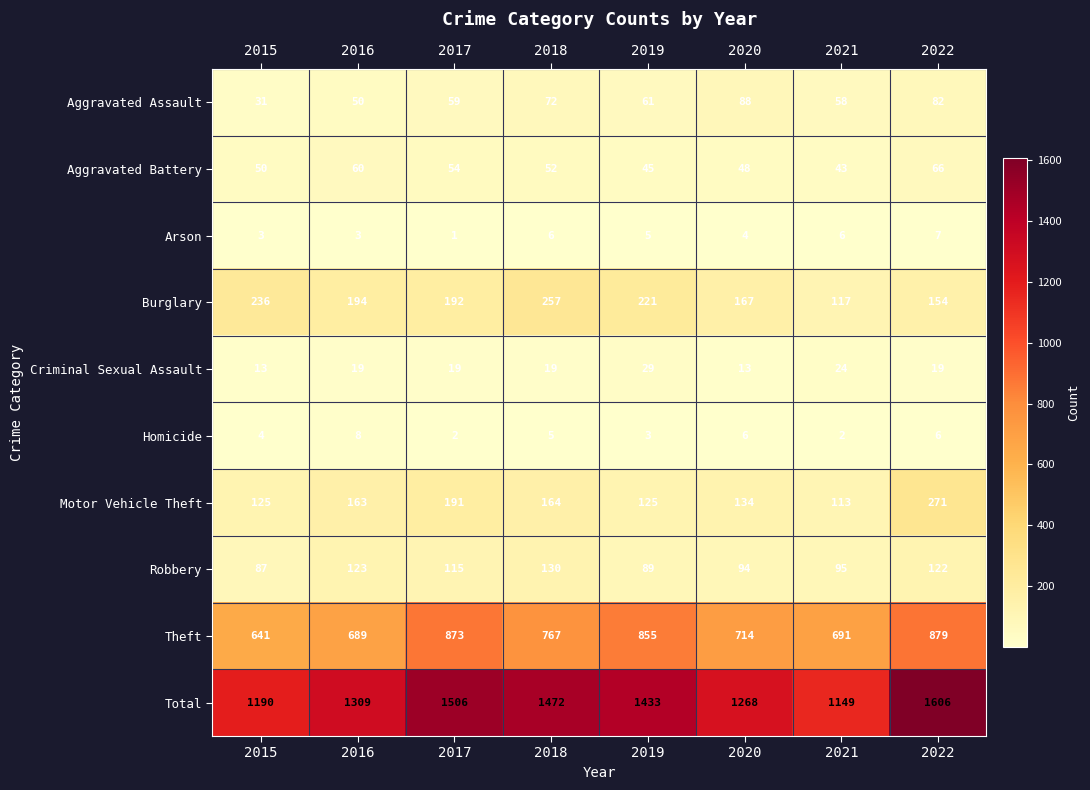

Where is Motor Vehicle Theft nearest to the value 192?

2017